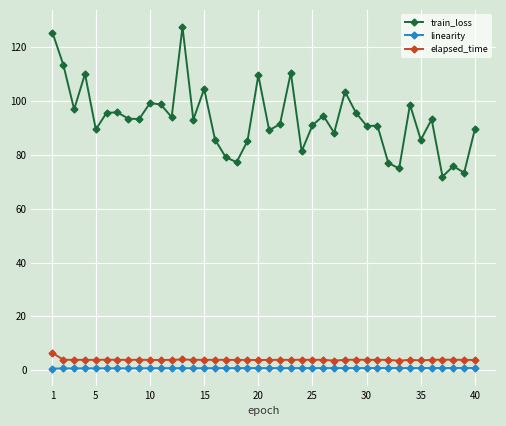

What is the average value of the elapsed_time series?

3.9